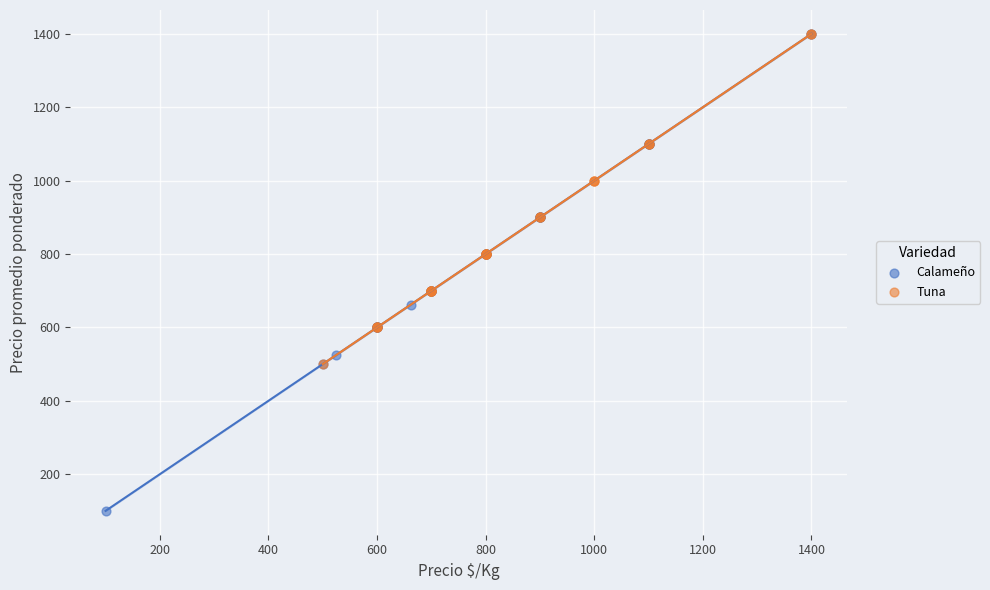

Which series contains the lowest Y value?

Calameño